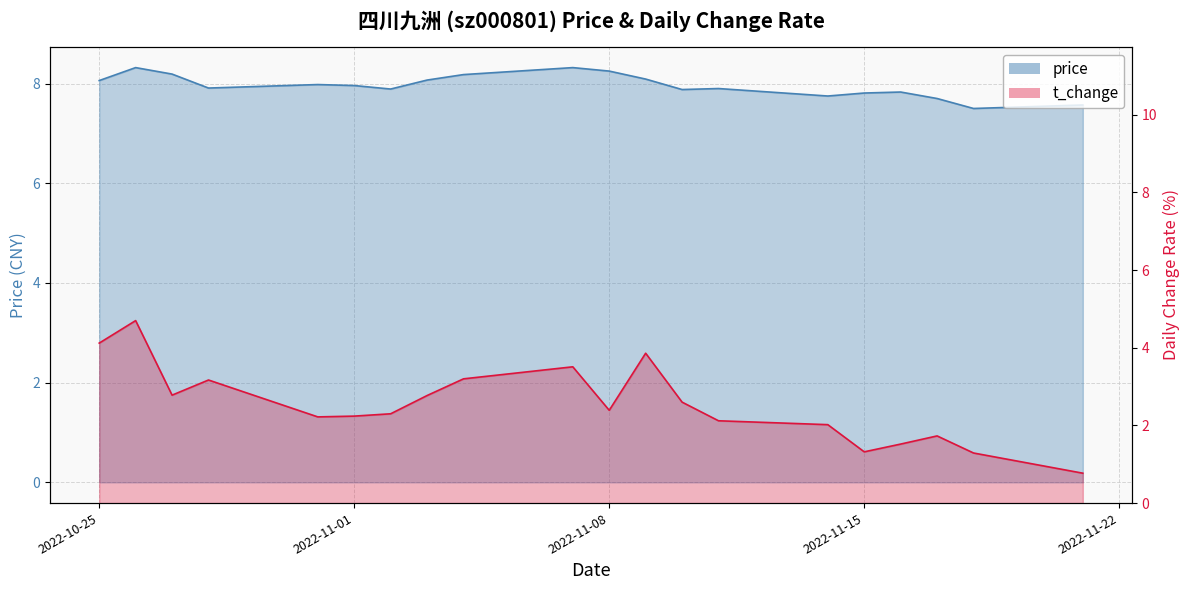

Which has a higher value, 2022-11-01 or 2022-10-25?

2022-10-25